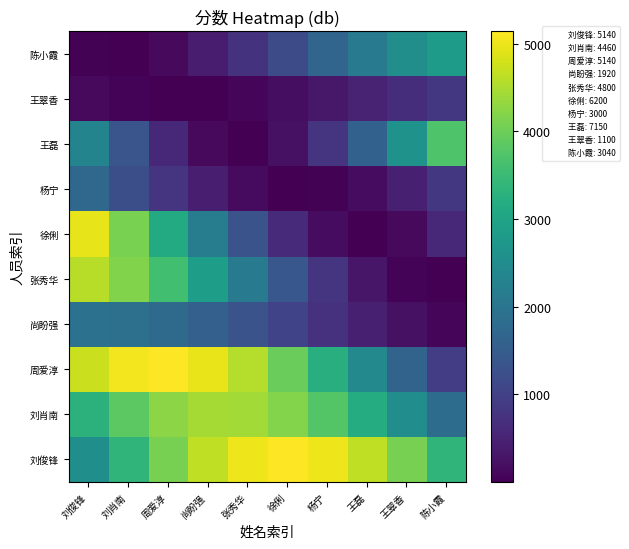

Reading left to right, what are all the values shown in this chart?

刘俊锋: 刘俊锋=2570.0	刘肖南=3364.2	周爱淳=4080.6	尚盼强=4649.2	张秀华=5014.2	徐俐=5140.0	杨宁=5014.2	王磊=4649.2	王翠香=4080.6	陈小霞=3364.2
刘肖南: 刘俊锋=3299.1	刘肖南=3851.5	周爱淳=4245.2	尚盼强=4441.7	张秀华=4421.6	徐俐=4187.0	杨宁=3760.9	王磊=3184.8	王翠香=2515.4	陈小霞=1818.0
周爱淳: 刘俊锋=4732.6	刘肖南=5055.8	周爱淳=5135.7	尚盼强=4964.5	张秀华=4558.9	徐俐=3958.6	杨宁=3222.3	王磊=2422.2	王翠香=1636.6	陈小霞=942.4
尚盼强: 刘俊锋=1917.6	刘肖南=1891.7	周爱淳=1774.6	尚盼强=1577.8	张秀华=1320.5	徐俐=1027.9	杨宁=728.7	王磊=452.1	王翠香=225.2	陈小霞=70.3
张秀华: 刘俊锋=4582.3	刘肖南=4166.9	周爱淳=3578.5	尚盼强=2874.7	张秀华=2124.5	徐俐=1401.2	杨宁=775.8	王磊=309.3	王翠香=47.4	陈小霞=15.9
徐俐: 刘俊锋=4955.3	刘肖南=4097.0	周爱淳=3141.1	尚盼强=2181.3	张秀华=1311.3	徐俐=616.5	杨宁=164.7	王磊=0.3	王翠香=139.3	陈小霞=568.1
杨宁: 刘俊锋=1711.7	刘肖南=1242.4	周爱淳=798.4	尚盼强=423.0	张秀华=153.1	徐俐=15.0	杨宁=22.3	王磊=174.2	王翠香=455.9	陈小霞=839.8
王磊: 刘俊锋=2320.9	刘肖南=1347.8	周爱淳=592.6	尚盼强=129.4	张秀华=3.5	徐俐=227.2	杨宁=778.5	王磊=1603.7	王翠香=2621.7	陈小霞=3733.1
王翠香: 刘俊锋=133.8	刘肖南=43.0	周爱淳=1.9	尚盼强=14.5	张秀华=79.5	徐俐=190.5	杨宁=336.7	王磊=503.8	王翠香=675.4	陈小霞=834.8
陈小霞: 刘俊锋=34.2	刘肖南=7.9	周爱淳=129.6	尚盼强=387.4	张秀华=756.1	徐俐=1199.6	杨宁=1674.4	王磊=2134.1	王翠香=2533.7	陈小霞=2834.1